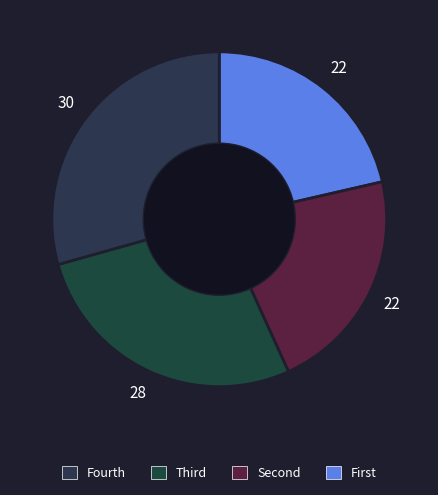

How many segments does this pie chart have?

4